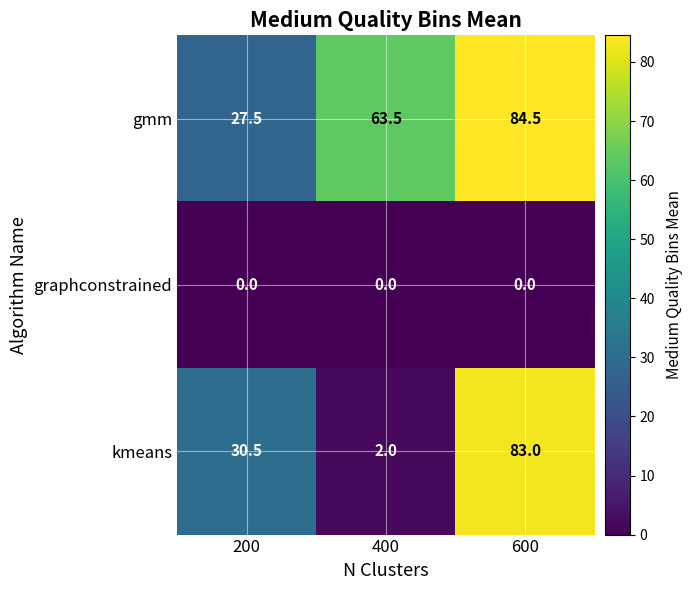

Reading left to right, what are all the values shown in this chart?

gmm: 27.5	63.5	84.5
graphconstrained: 0.0	0.0	0.0
kmeans: 30.5	2.0	83.0